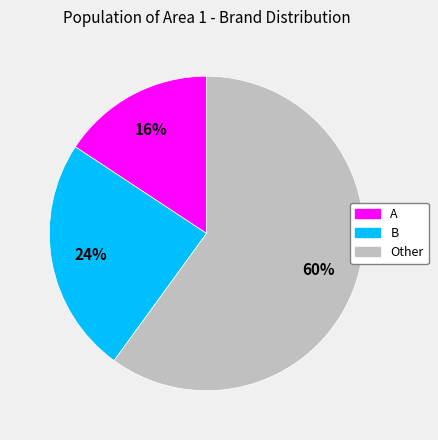

What is the largest slice in the pie chart?

Other